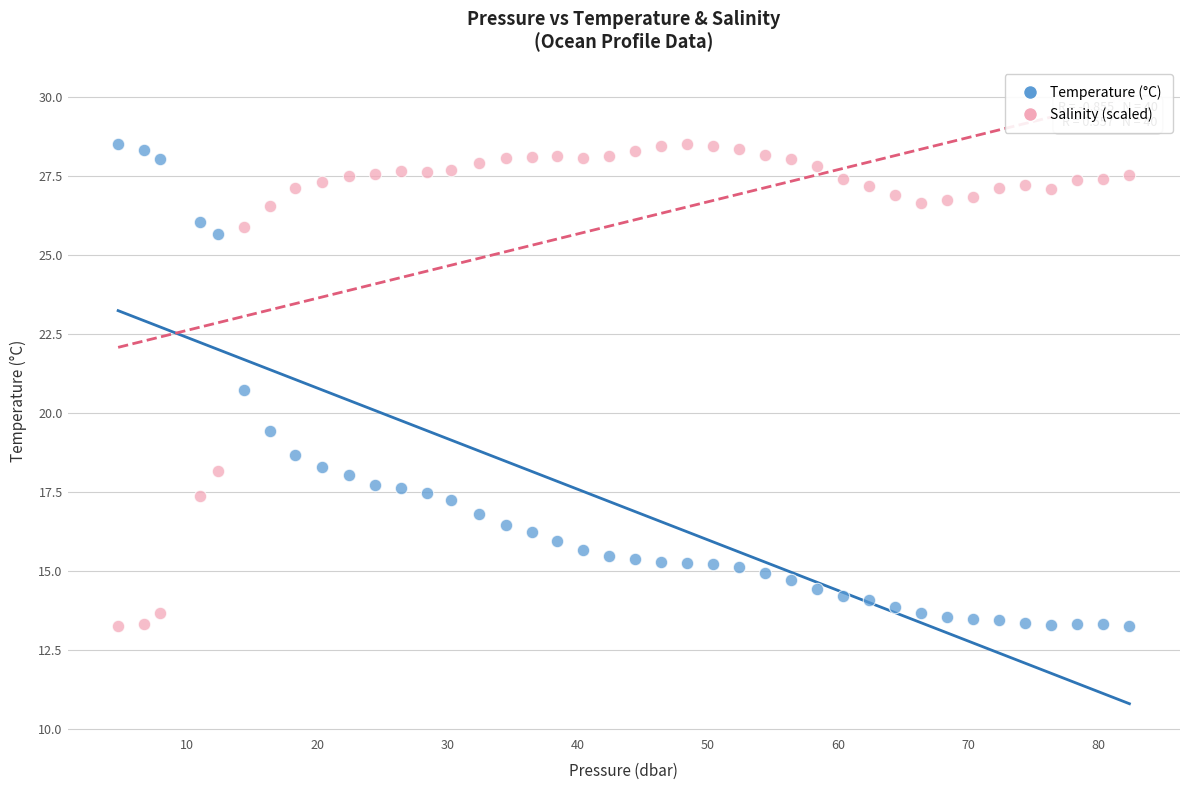

What is the X range (max minus min) for the scatter plot?

77.7